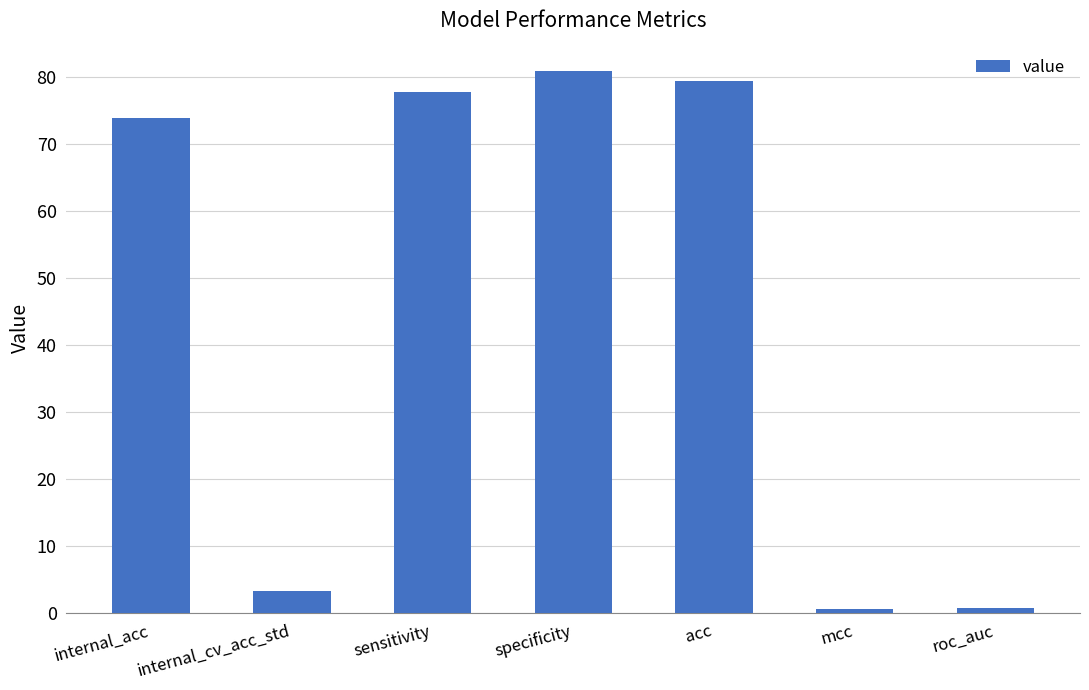

What is the label of the 1st bar from the left?

internal_acc